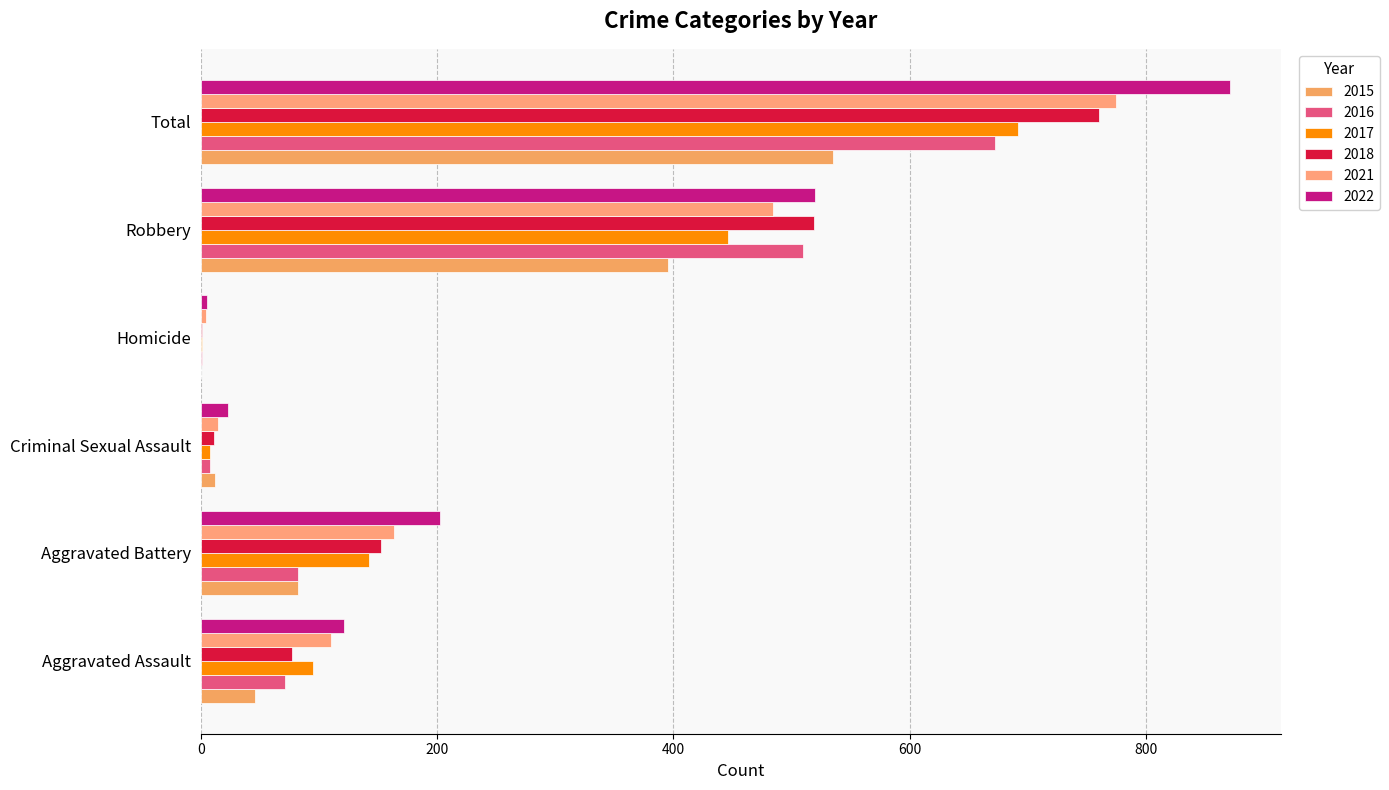

What are all the series names shown in the legend?

2015, 2016, 2017, 2018, 2021, 2022